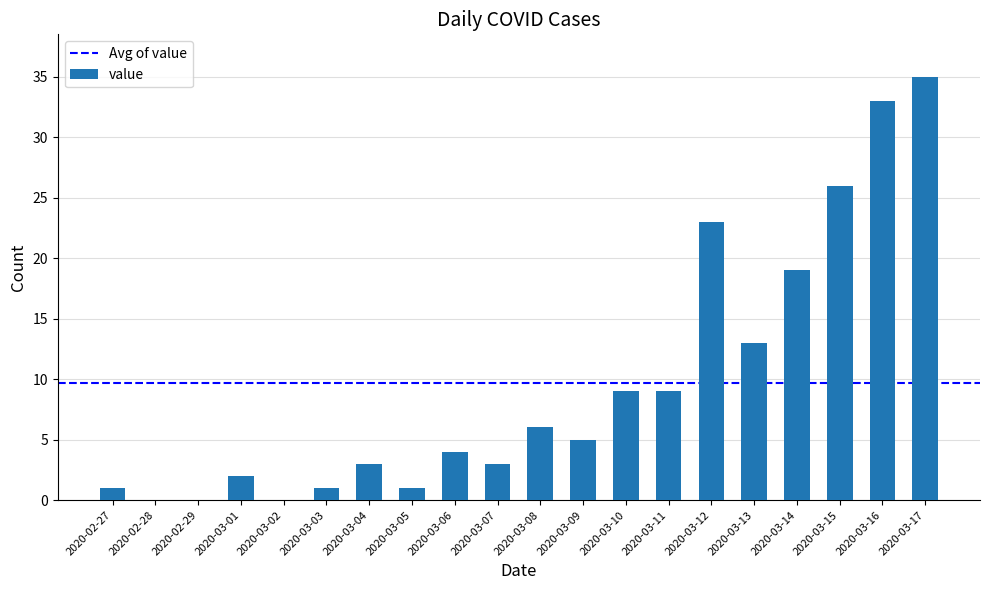

What is the sum of all values?

193